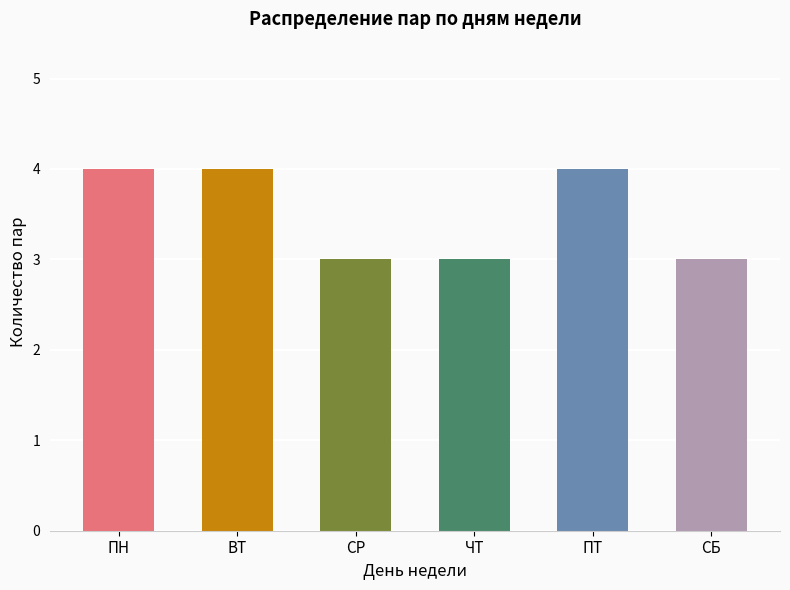

How many values are between 3 and 4?

6